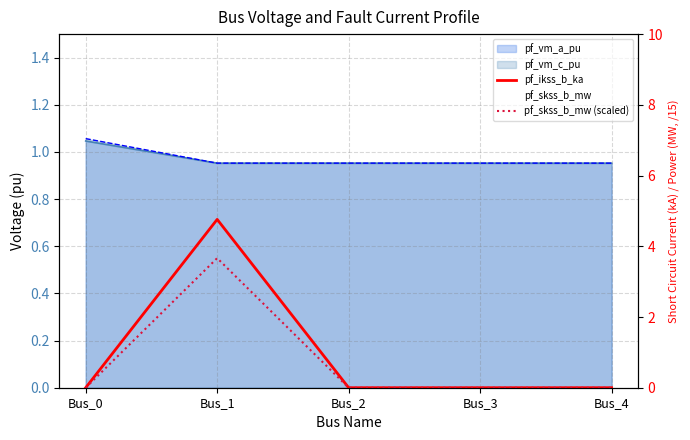

True or false: pf_skss_b_mw (scaled) and pf_ikss_b_ka intersect in this chart.

False